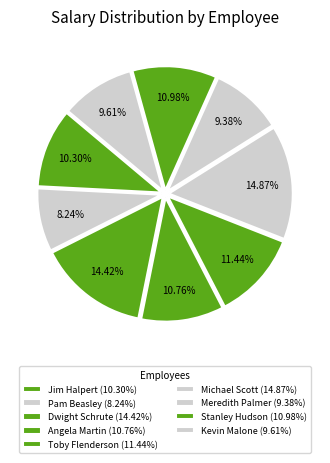

To the nearest percent, what portion does Meredith Palmer represent?

9%